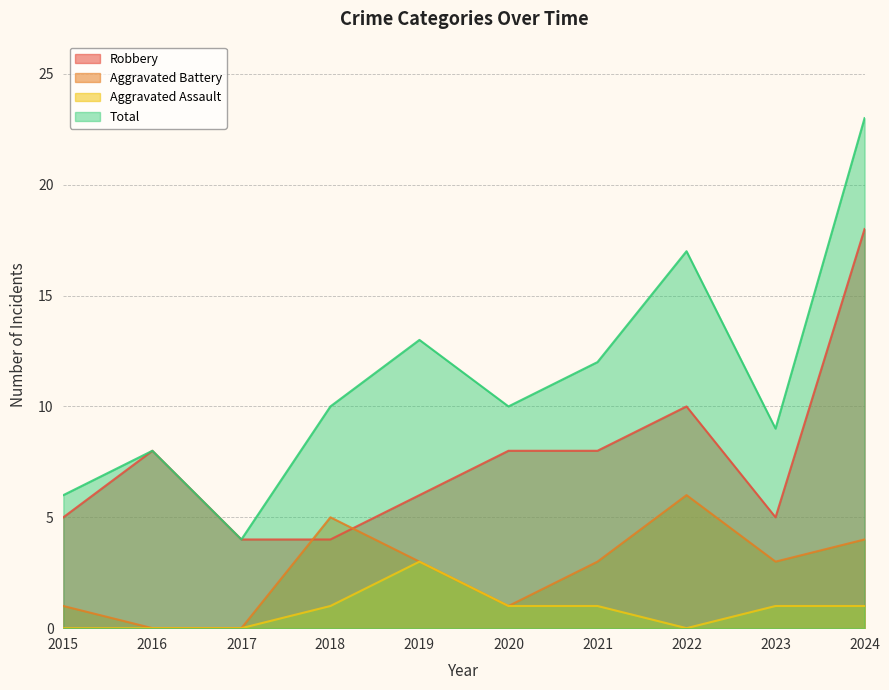

Reading left to right, list all the values displayed in this chart.

Robbery: 5	8	4	4	6	8	8	10	5	18
Aggravated Battery: 1	0	0	5	3	1	3	6	3	4
Aggravated Assault: 0	0	0	1	3	1	1	0	1	1
Total: 6	8	4	10	13	10	12	17	9	23